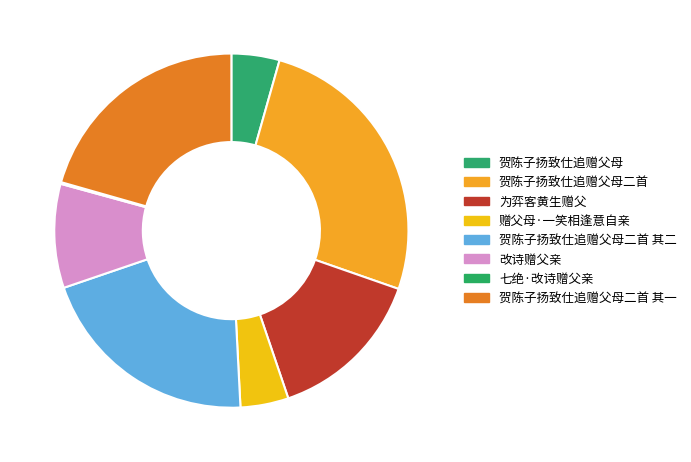

Combined, what portion of the pie is 赠父母·一笑相逢意自亲 and 贺陈子扬致仕追赠父母二首?

30.3%